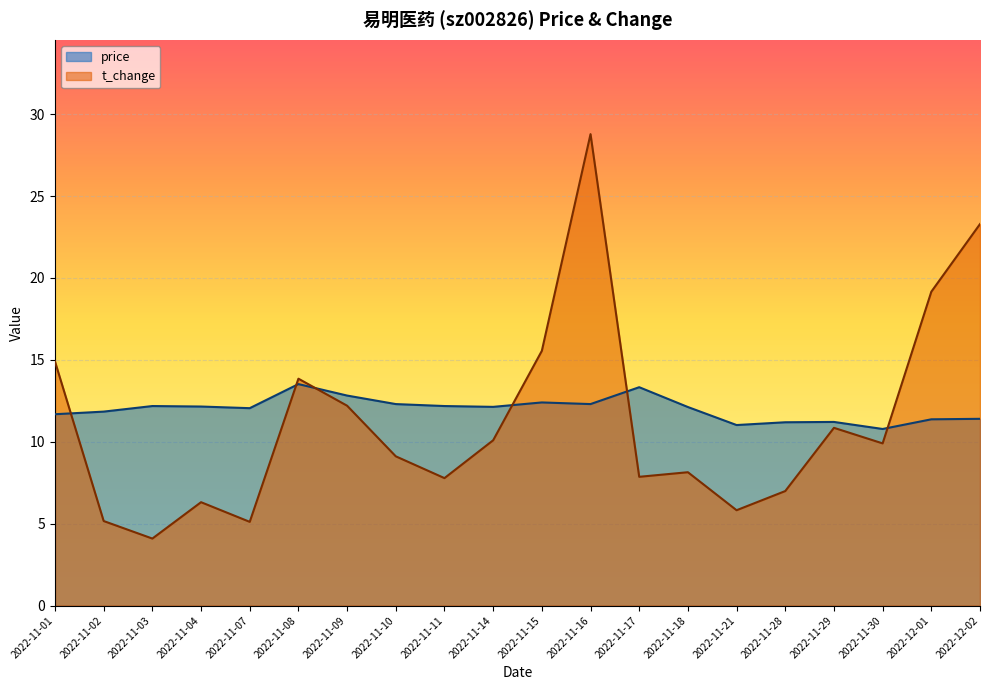

At which label is price closest to 12?

2022-11-07